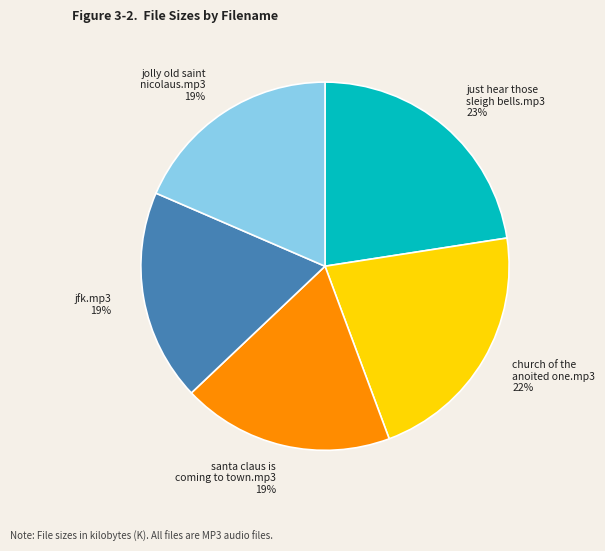

How many slices are in this pie chart?

5